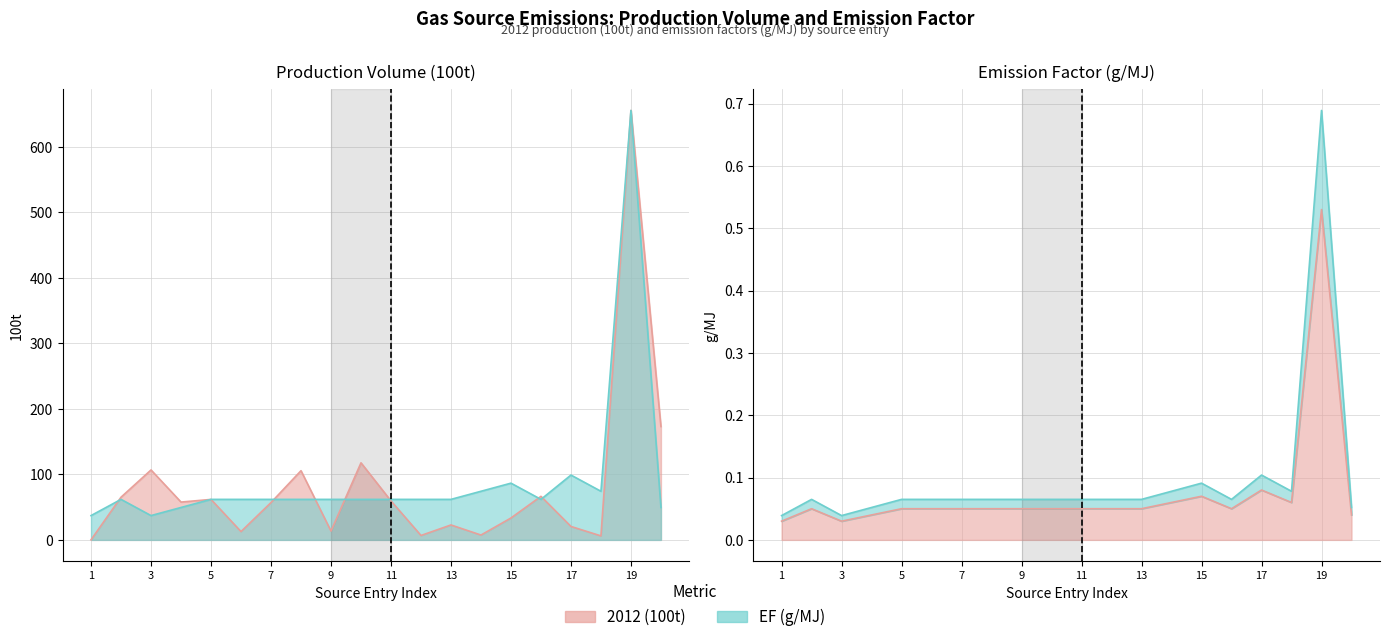

How many times do 2012 (100t) and EF (g/MJ) cross each other?

9